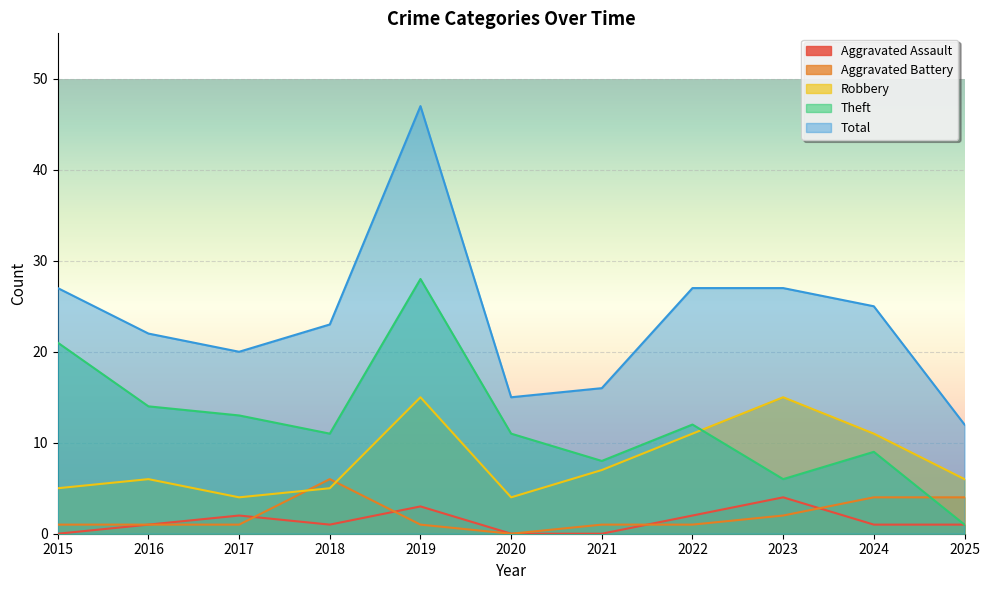

What is the approximate value of Robbery at 2015, to the nearest 5?

5